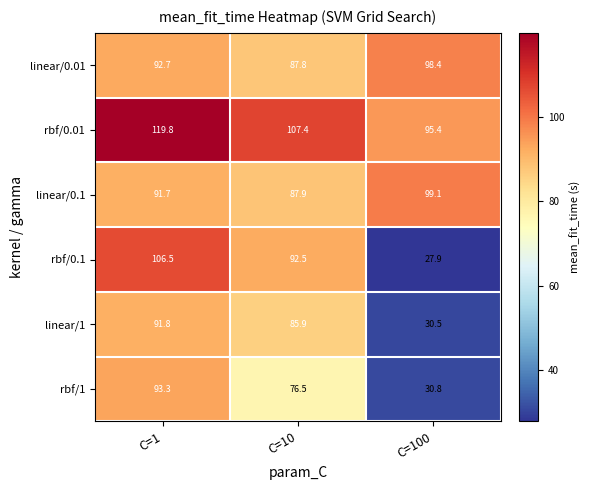

How many values in the linear/1 series exceed 85?

2